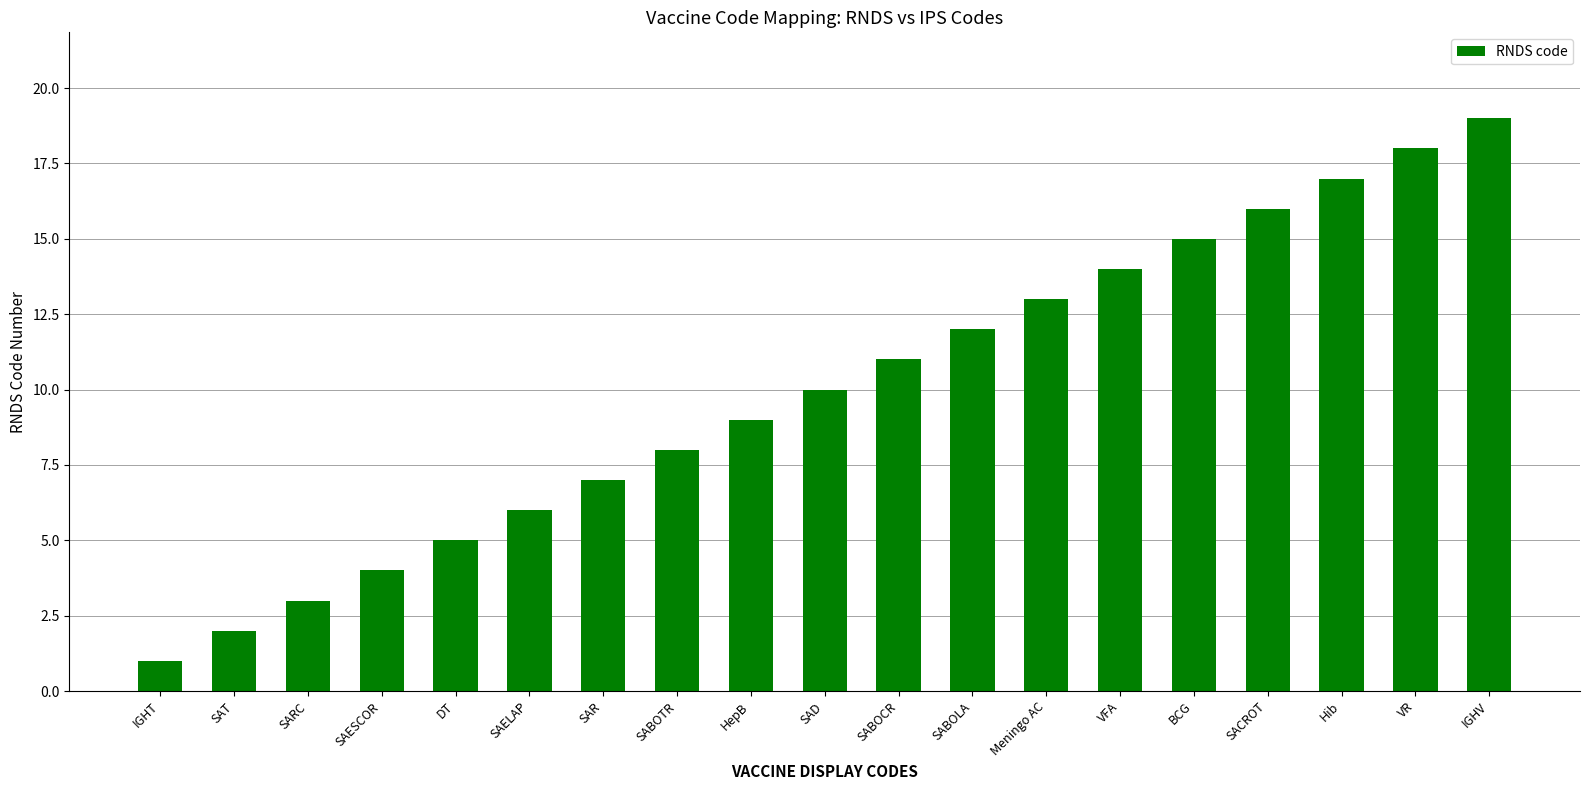

What is the label of the 4th bar from the right?

SACROT